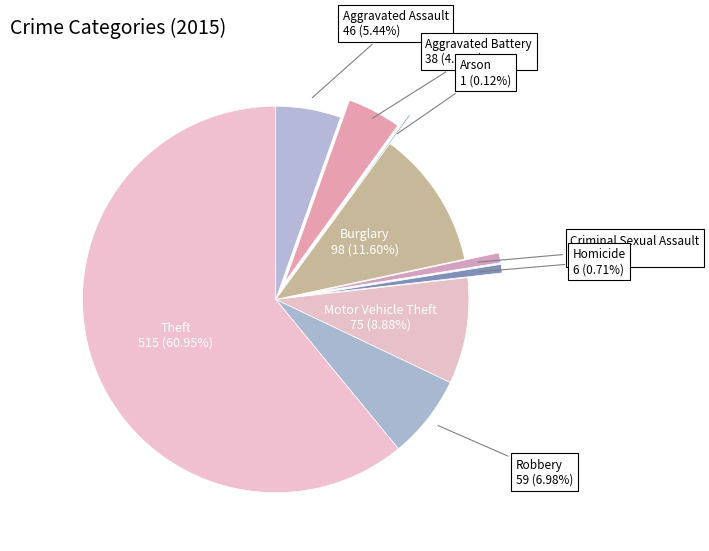

What is the majority slice?

Theft